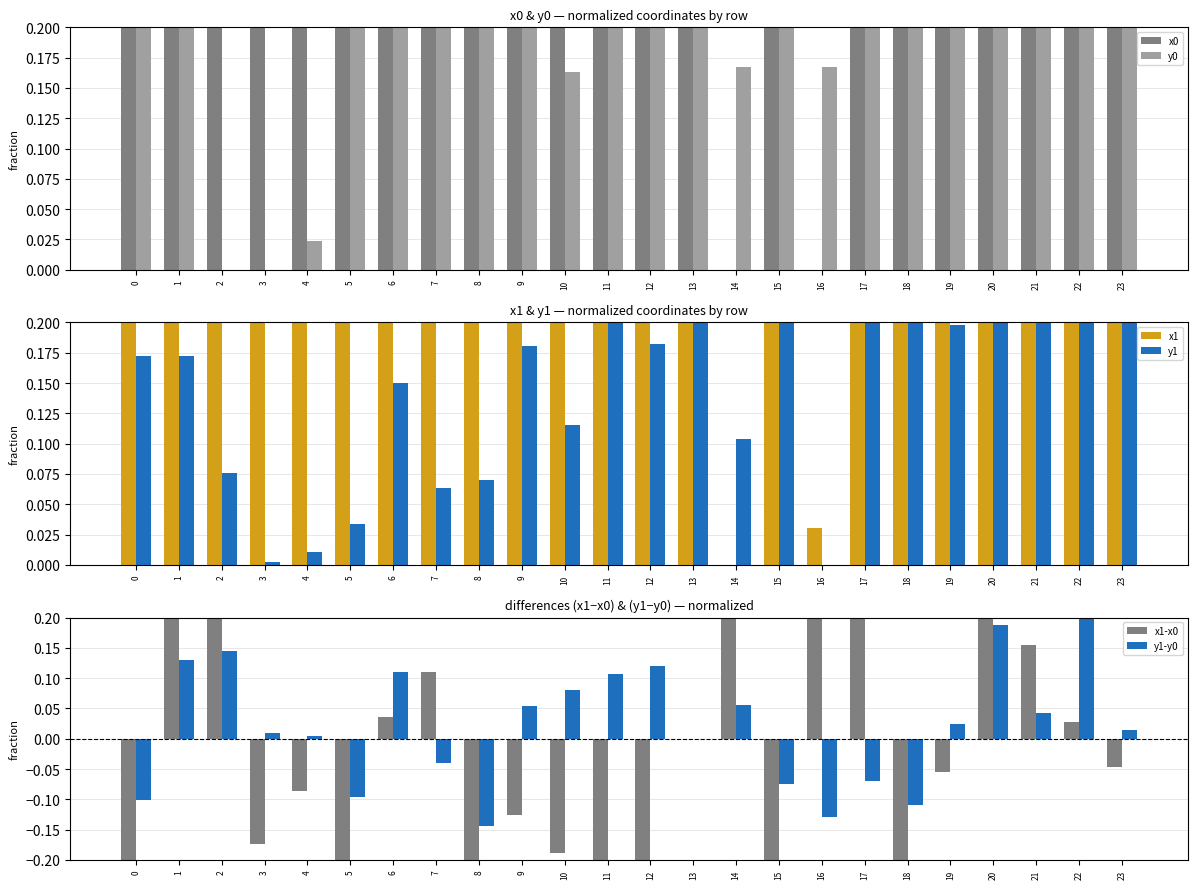

At how many categories does at least one series exceed 0?

24